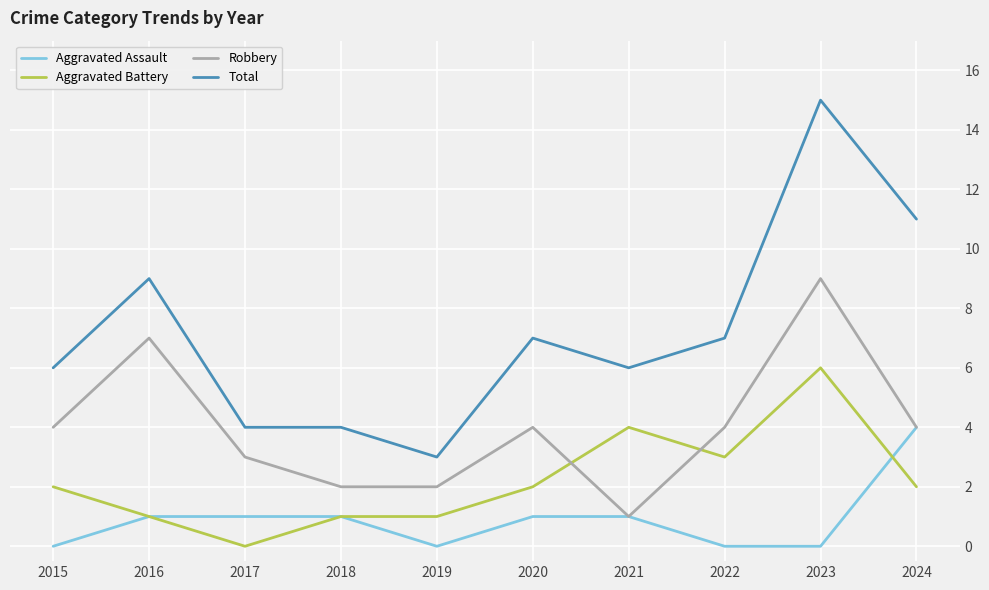

True or false: Aggravated Assault and Total intersect in this chart.

False